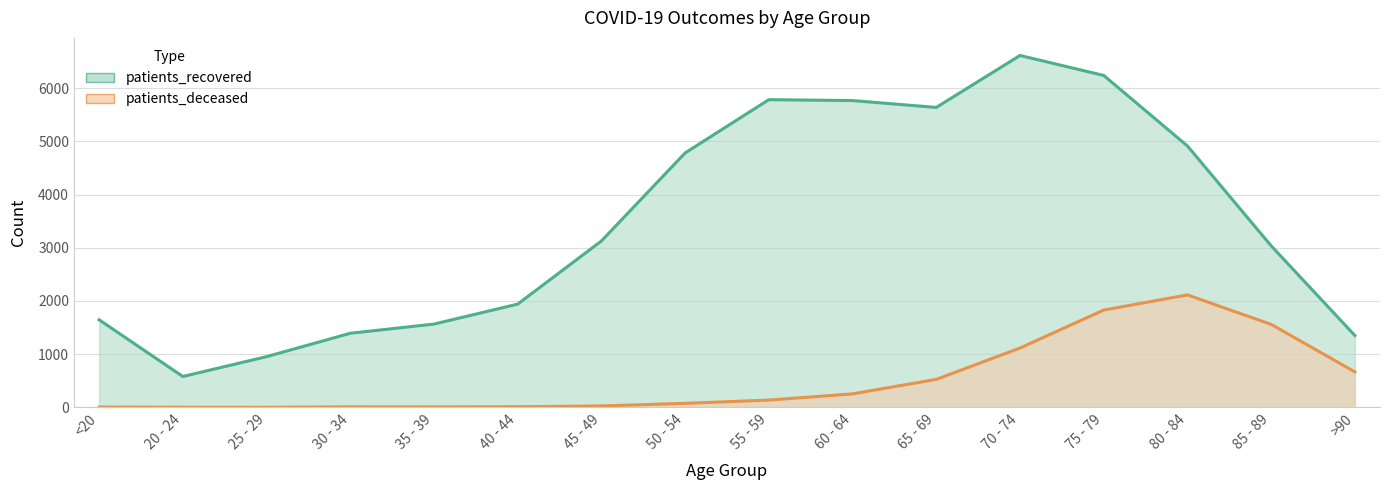

Reading left to right, extract all data points from this chart.

patients_recovered: <20=1647	20 - 24=581	25 - 29=954	30 - 34=1393	35 - 39=1566	40 - 44=1941	45 - 49=3127	50 - 54=4781	55 - 59=5782	60 - 64=5765	65 - 69=5636	70 - 74=6612	75 - 79=6237	80 - 84=4912	85 - 89=3036	>90=1351
patients_deceased: <20=7	20 - 24=3	25 - 29=2	30 - 34=11	35 - 39=10	40 - 44=13	45 - 49=28	50 - 54=77	55 - 59=138	60 - 64=255	65 - 69=527	70 - 74=1116	75 - 79=1829	80 - 84=2114	85 - 89=1560	>90=668